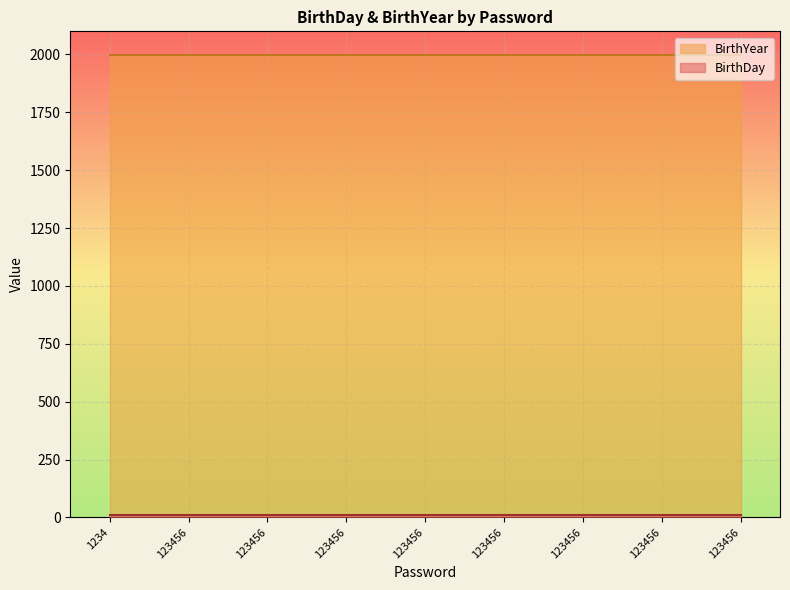

What is the approximate value of BirthYear at 123456?

1998